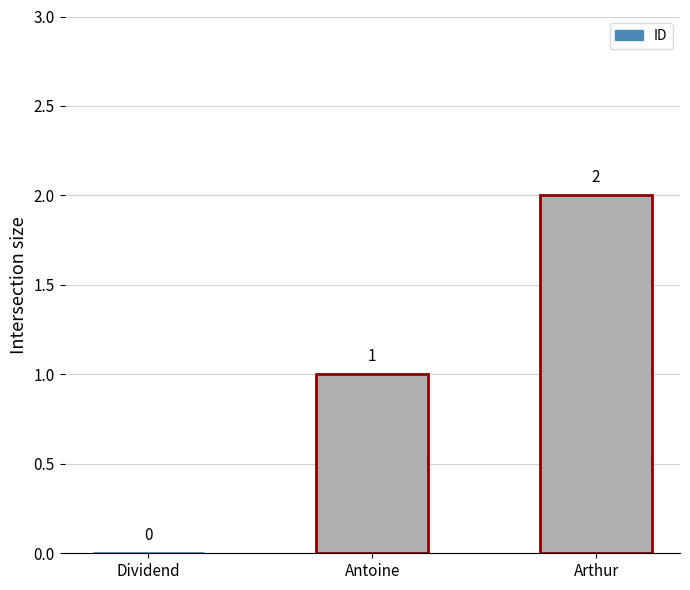

Which label corresponds to the largest value in the chart?

Arthur